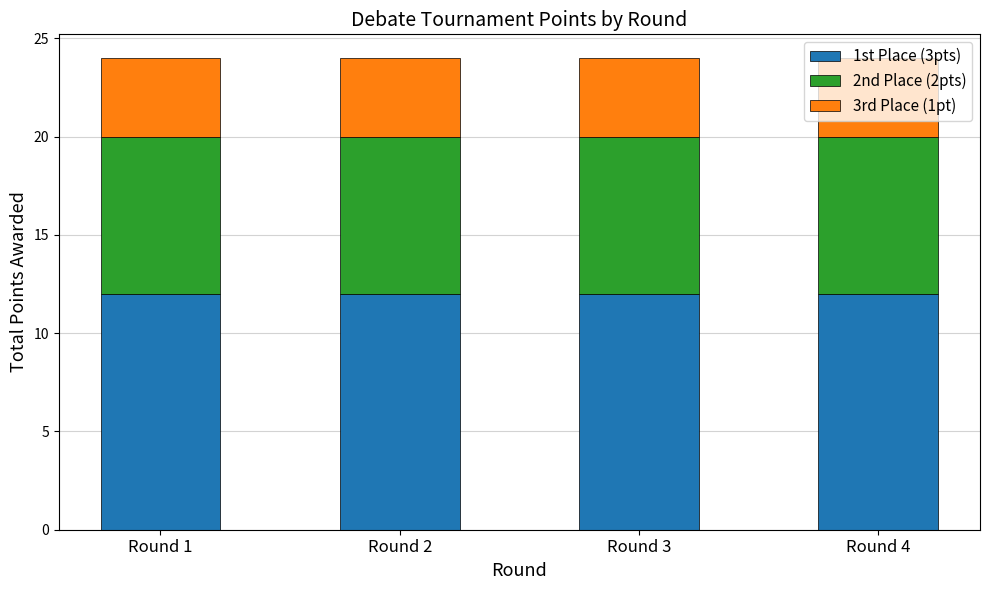

What is the lowest value of the 1st Place (3pts) series?

12